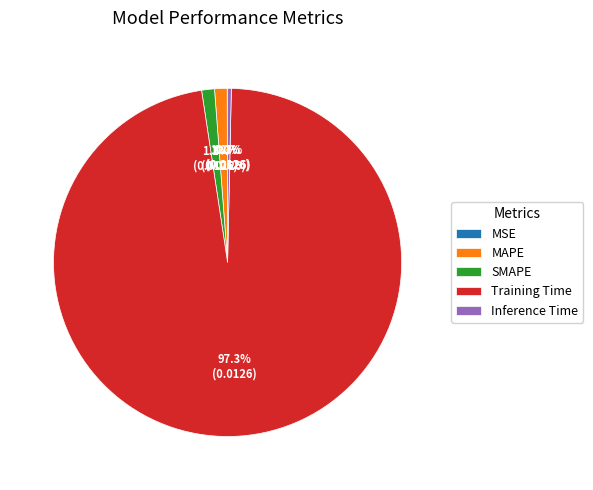

Does Training Time account for over 50% of the chart?

Yes